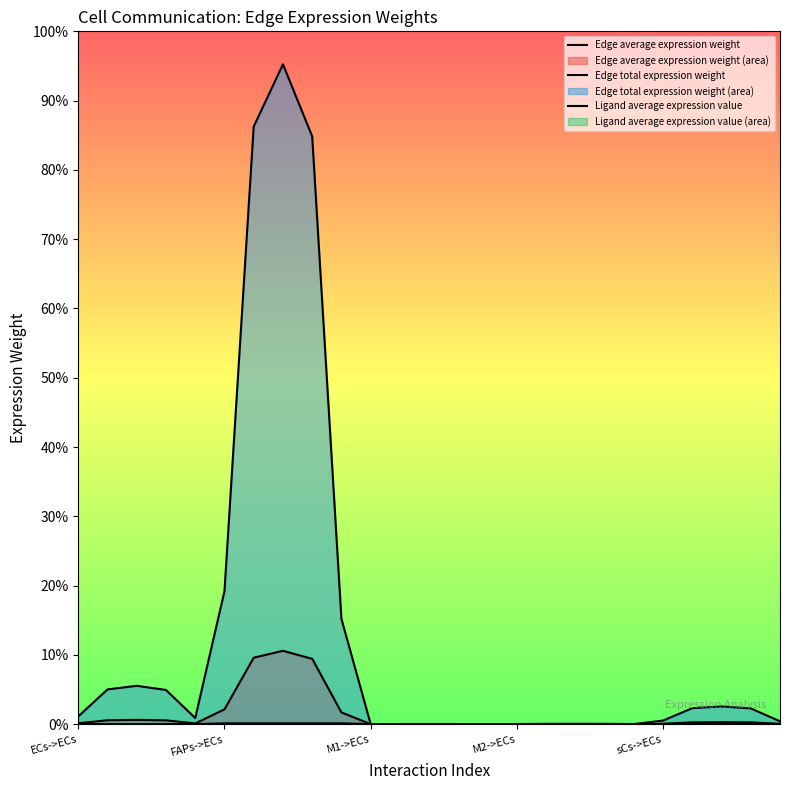

True or false: Ligand average expression value and Edge total expression weight cross at least once.

False